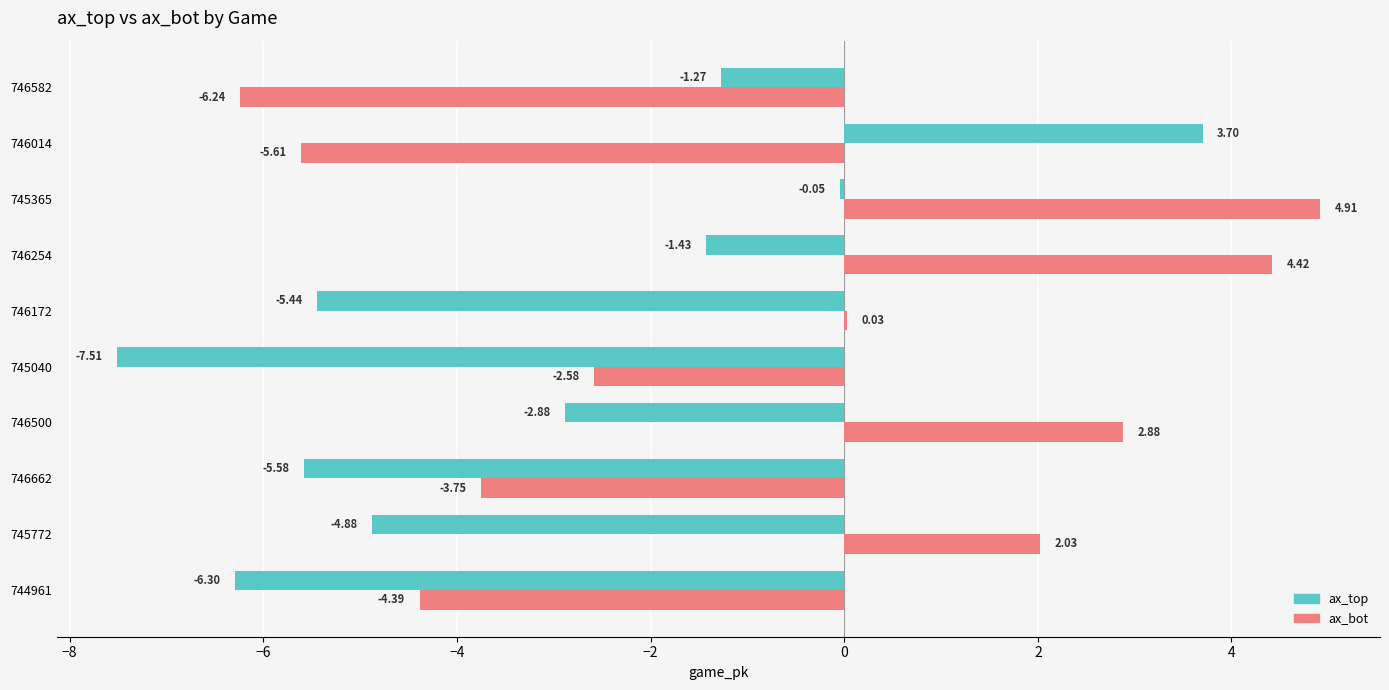

Between 746500 and 746254, which series saw the biggest shift?

ax_bot